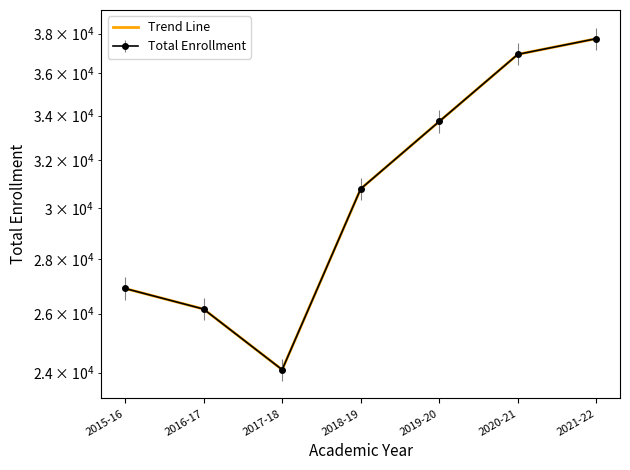

Reading left to right, list all the values displayed in this chart.

2015-16=26899	2016-17=26158	2017-18=24095	2018-19=30787	2019-20=33731	2020-21=36942	2021-22=37736